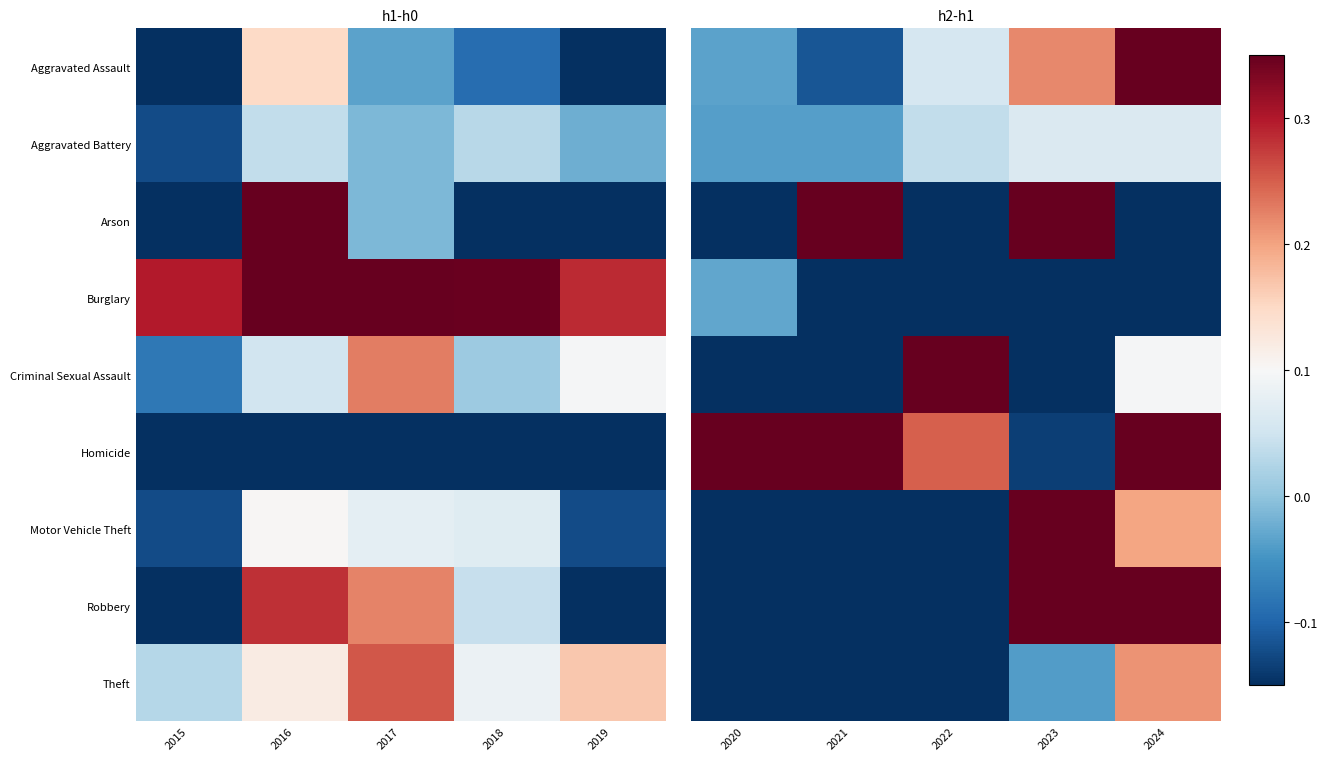

What is the sum of the Arson values at 2022 and 2024?

-0.8